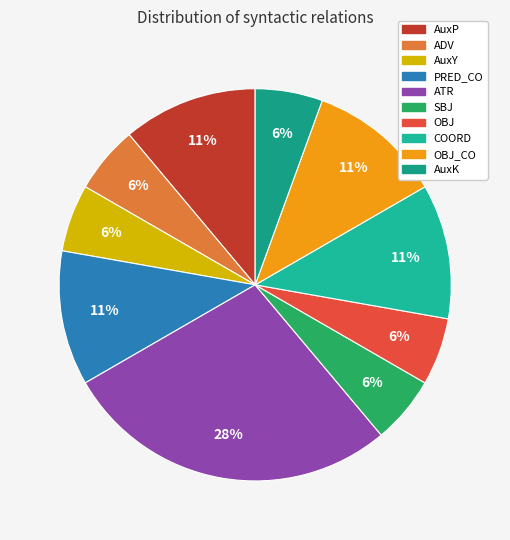

What is the smallest slice in the pie chart?

ADV